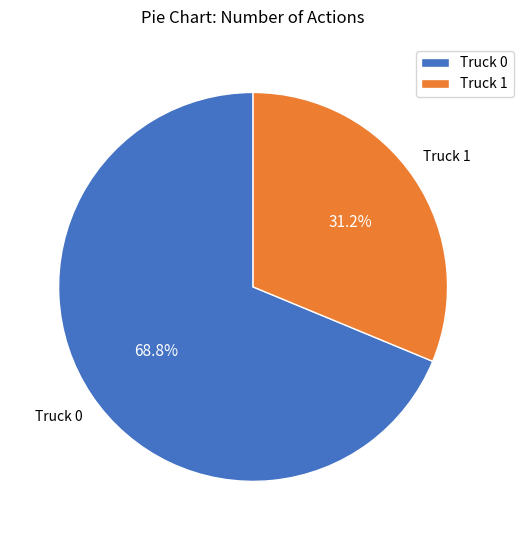

Count the number of slices in the pie.

2